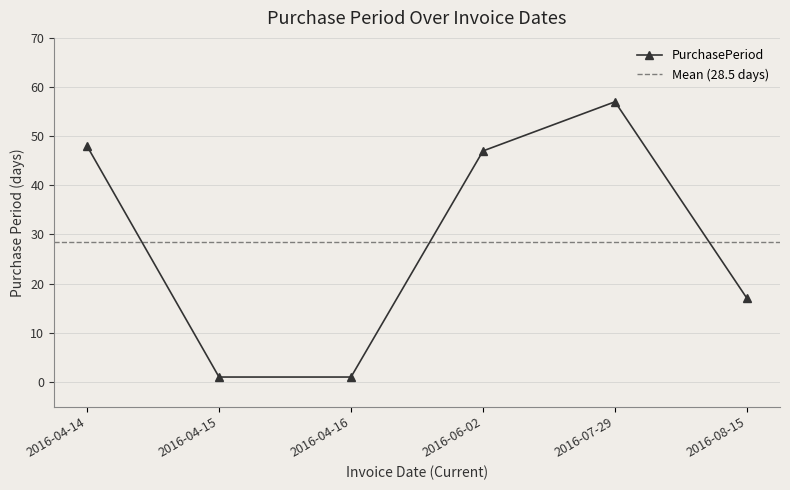

List the labels in order of value, smallest first.

2016-04-15, 2016-04-16, 2016-08-15, 2016-06-02, 2016-04-14, 2016-07-29